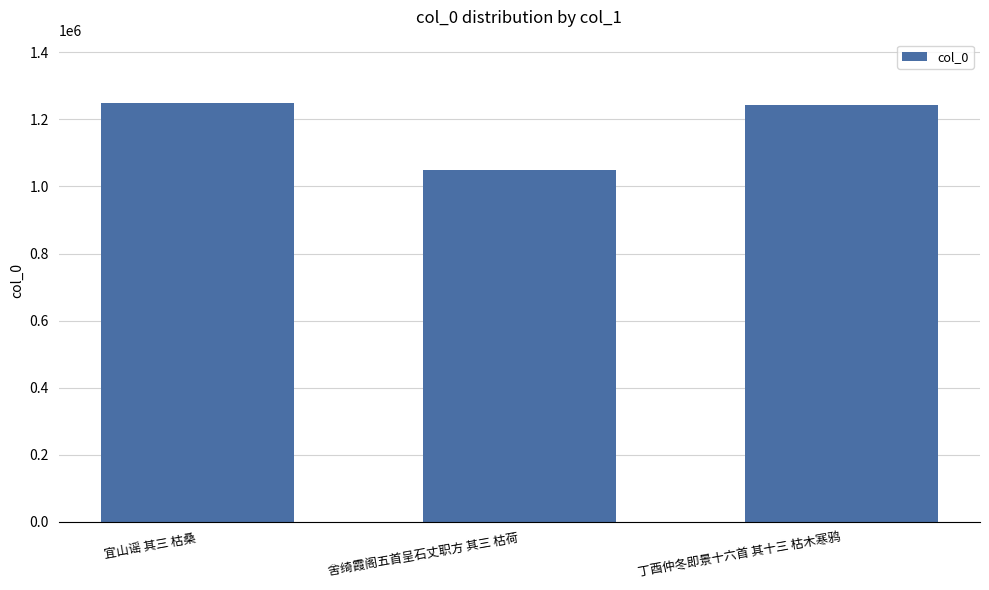

What is the difference between the values at 宜山谣 其三 枯桑 and 丁酉仲冬即景十六首 其十三 枯木寒鸦?

6386